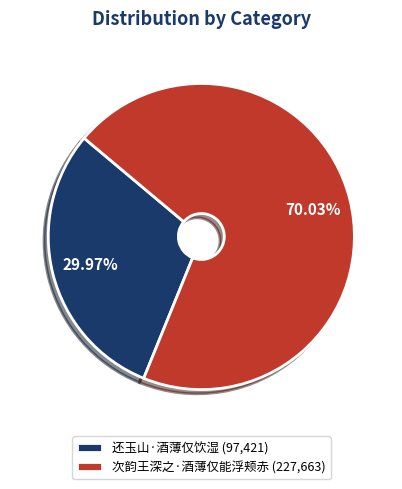

What is the ratio of the value at 次韵王深之·酒薄仅能浮颊赤 to the value at 还玉山·酒薄仅饮湿?

2.3